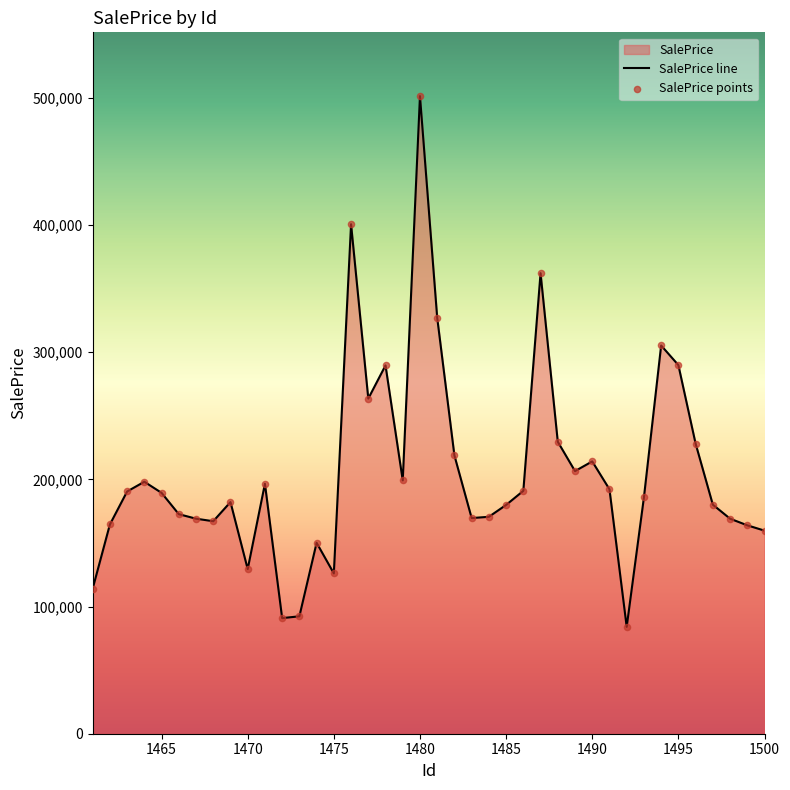

The value at 1465 is 189446.5. True or false?

True